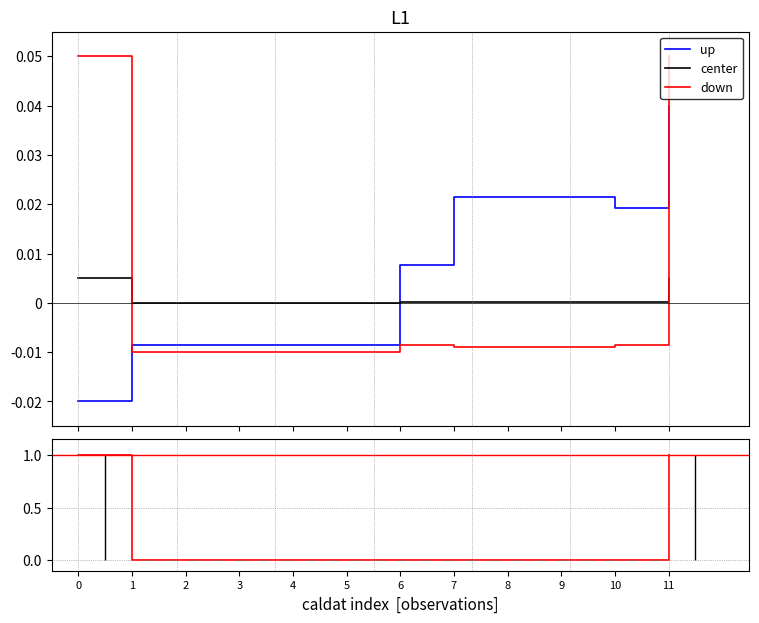

The value of up at 1 is -0.0. True or false?

False